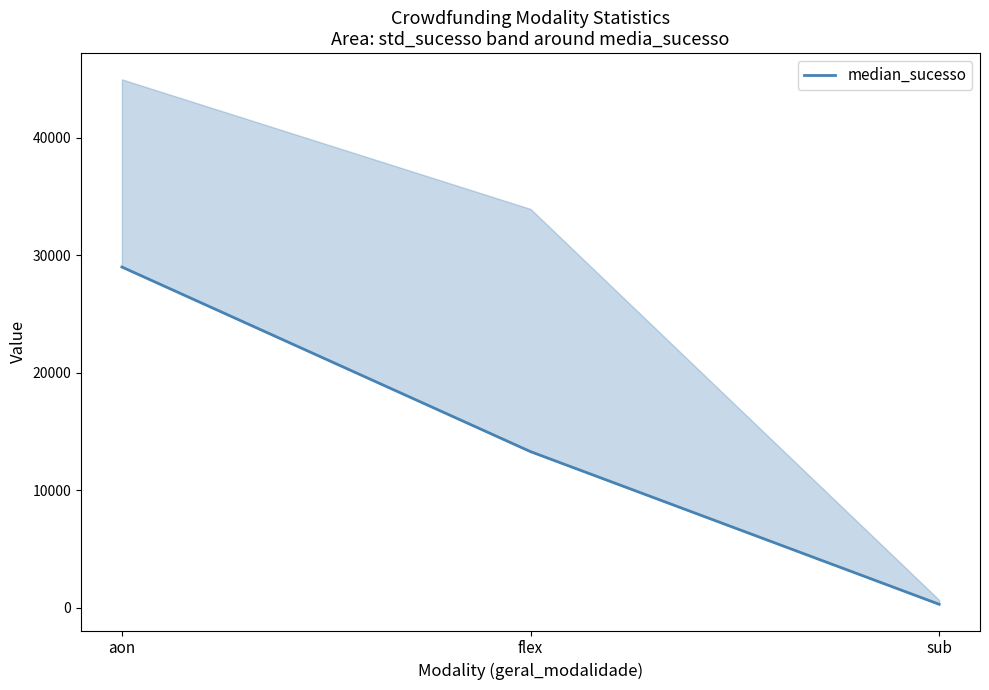

How many categories are shown in the chart?

3